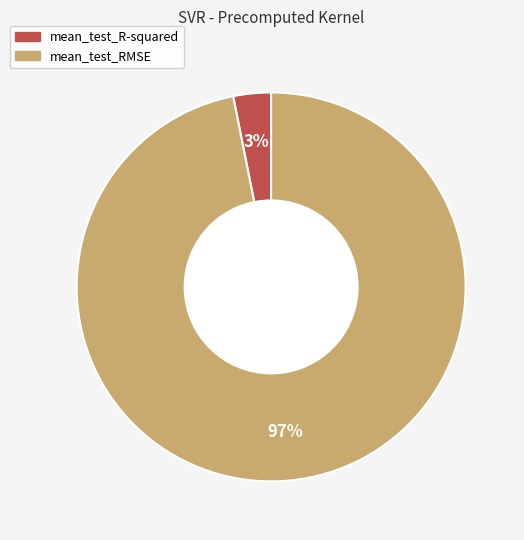

What is the smallest slice in the pie chart?

mean_test_R-squared